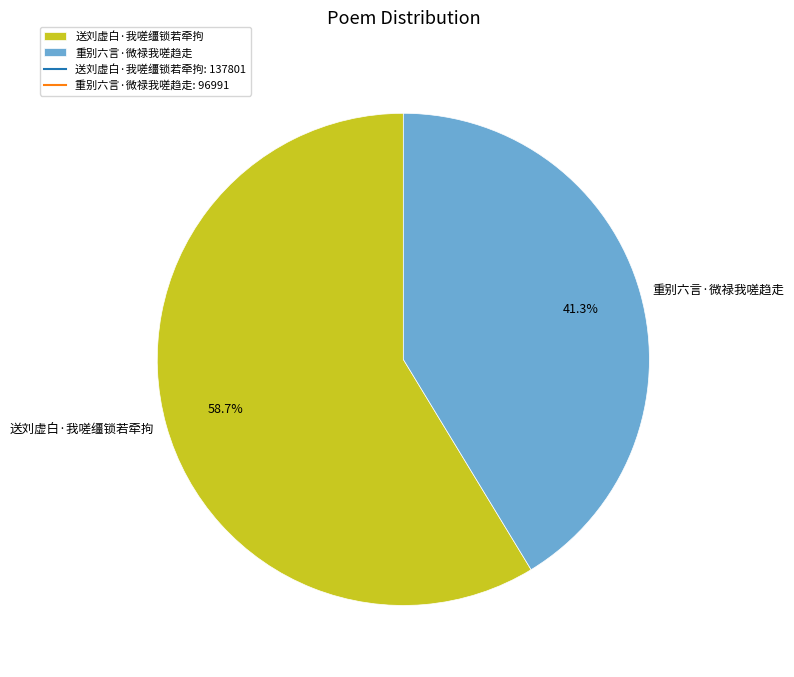

Between 重别六言·微禄我嗟趋走 and 送刘虚白·我嗟缰锁若牵拘, which is larger?

送刘虚白·我嗟缰锁若牵拘